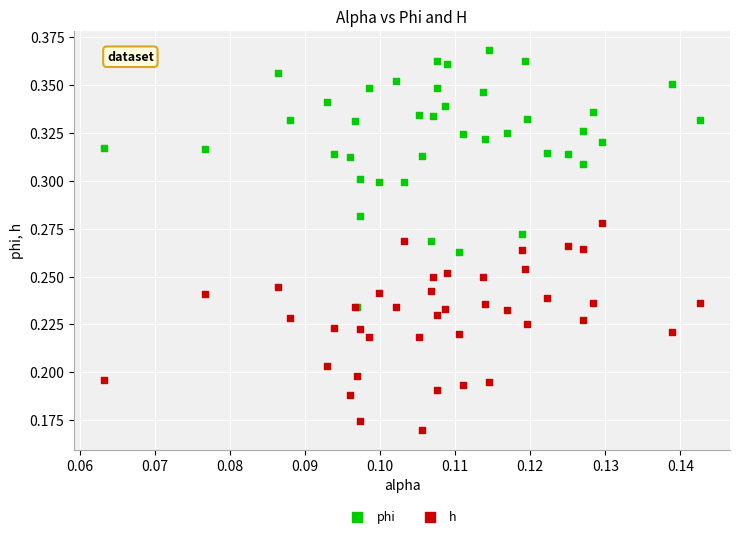

What are all the series names shown in the legend?

phi, h